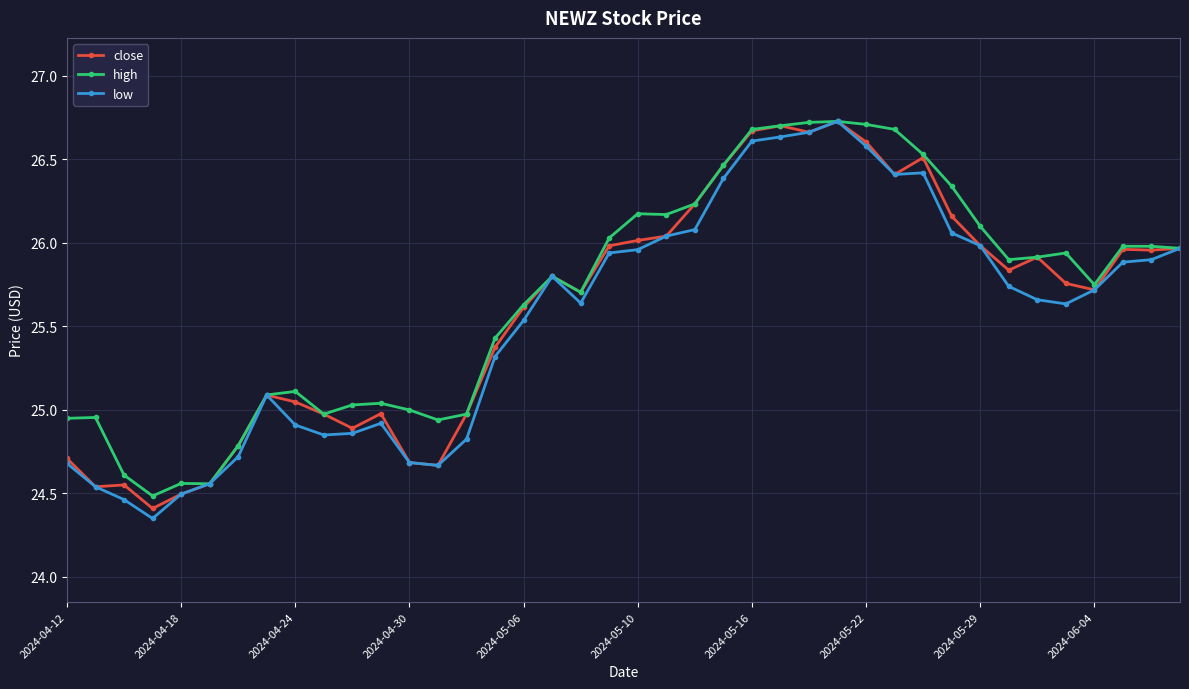

What is the value of the low point at the 13th from the left?

24.7